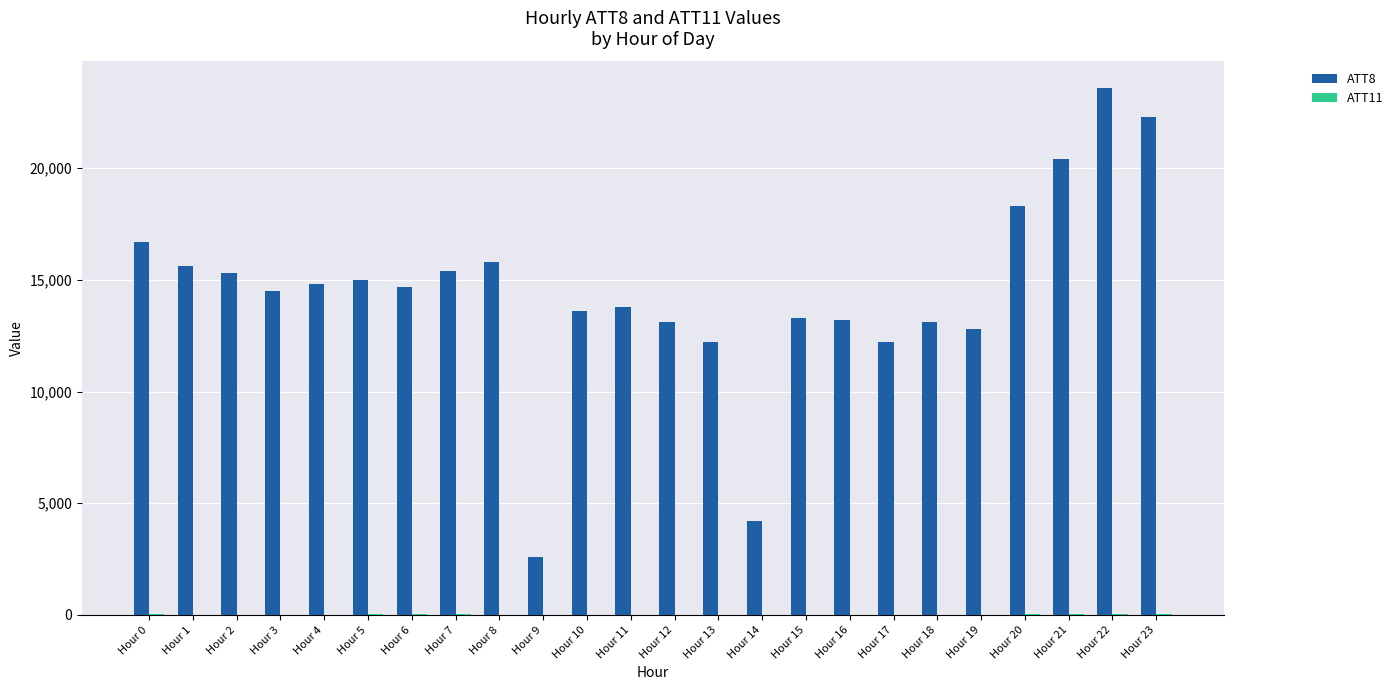

At which category is the sum across all series the highest?

Hour 22